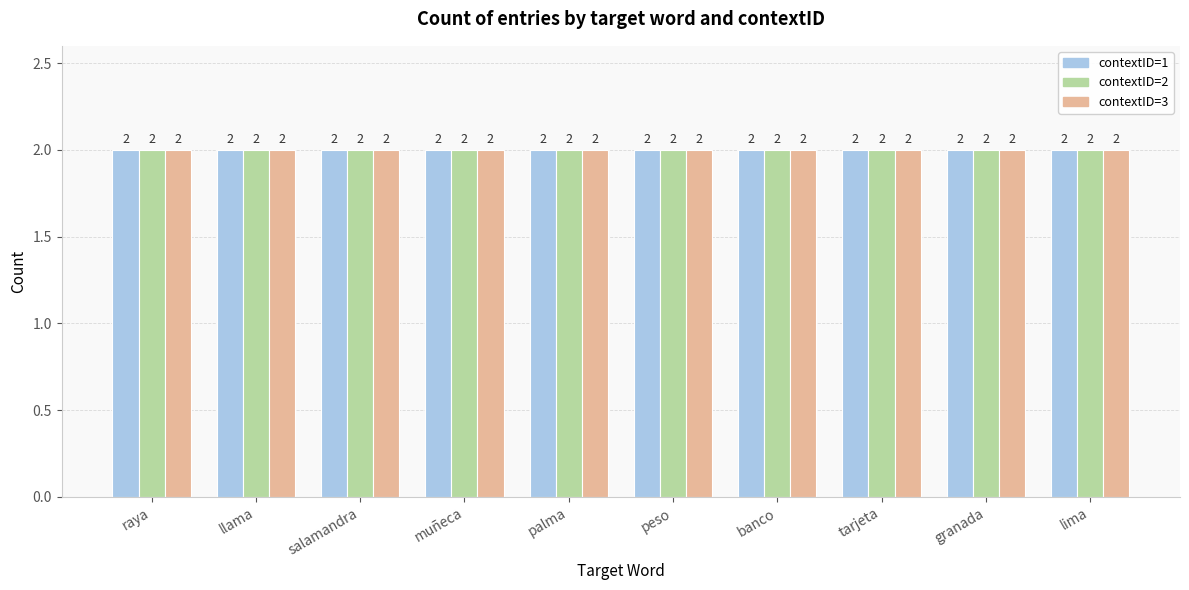

Which has a higher value, granada or lima?

granada